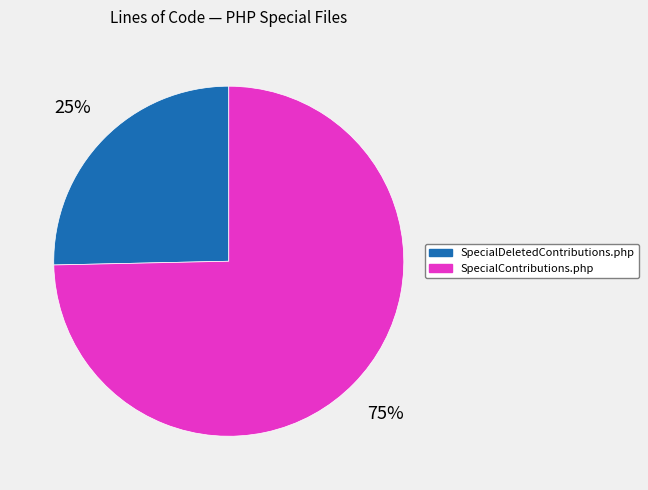

Does SpecialContributions.php represent more than half of the total?

Yes